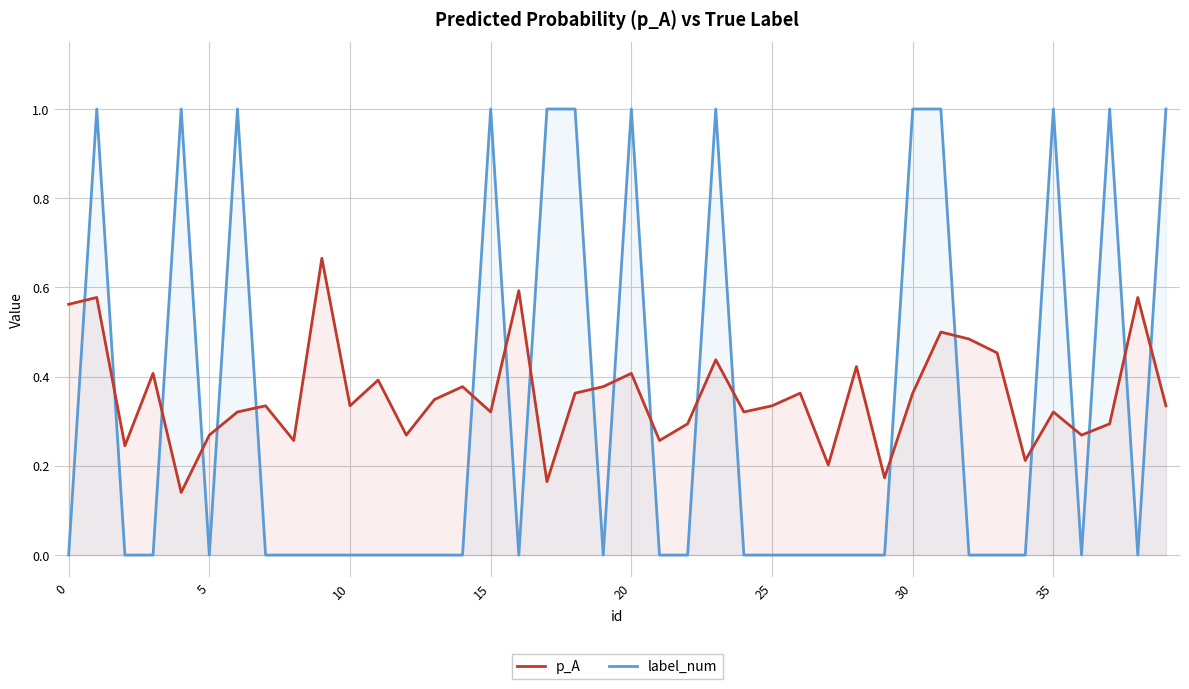

What is the sum of all p_A values?

14.3